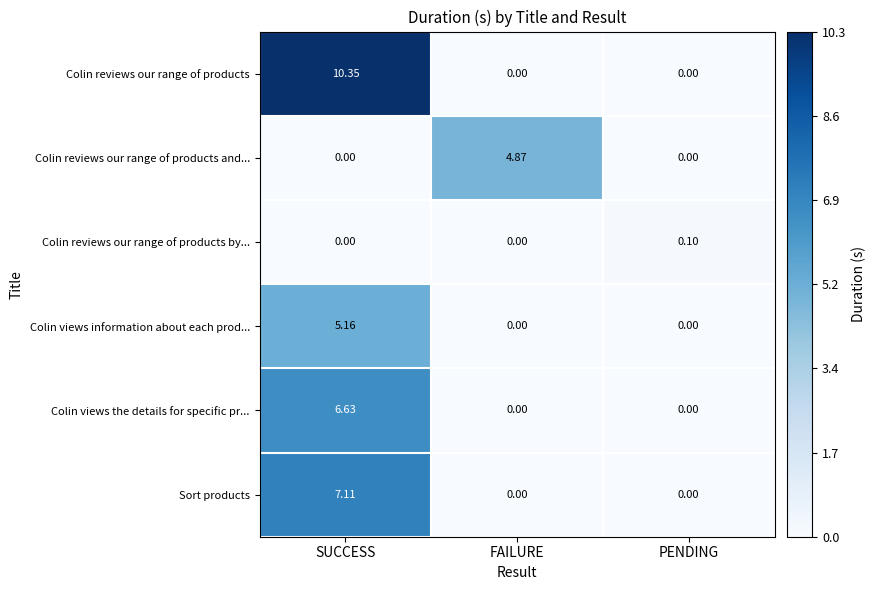

Rank the series by their maximum value, from highest to lowest.

Colin reviews our range of products, Sort products, Colin views the details for specific pr..., Colin views information about each prod..., Colin reviews our range of products and..., Colin reviews our range of products by...